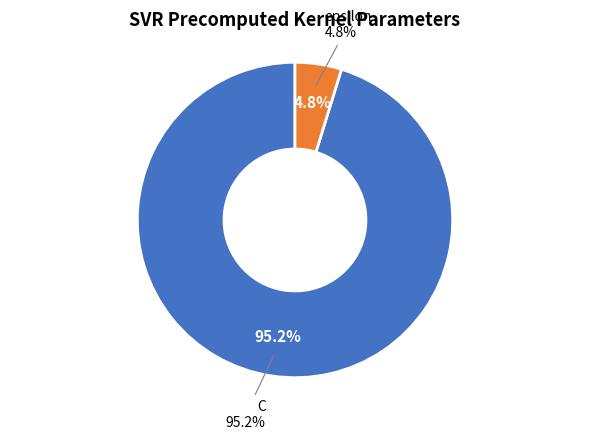

What percentage is the C slice, to the nearest percent?

95%